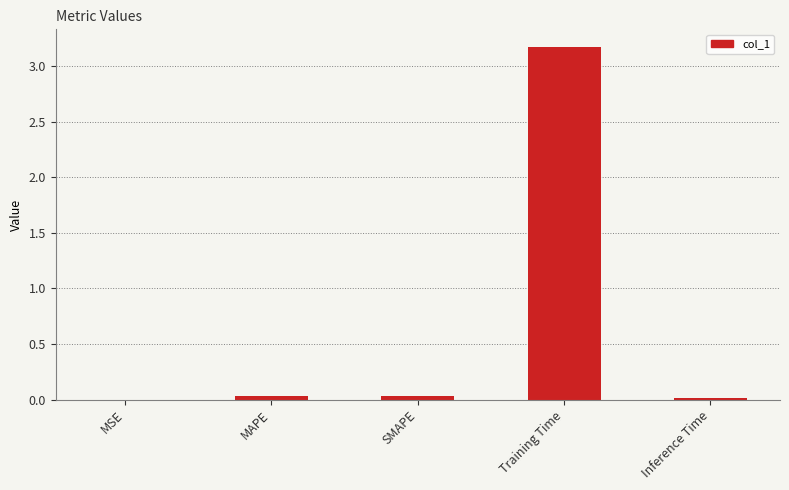

Does the chart contain stacked bars?

No